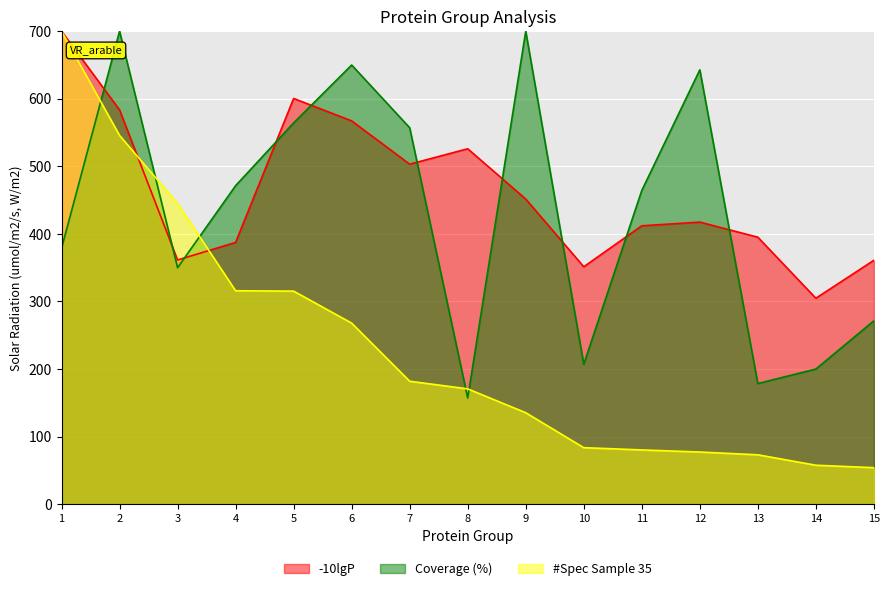

What is the value of the Coverage (%) point at the 3rd from the left?

350.0